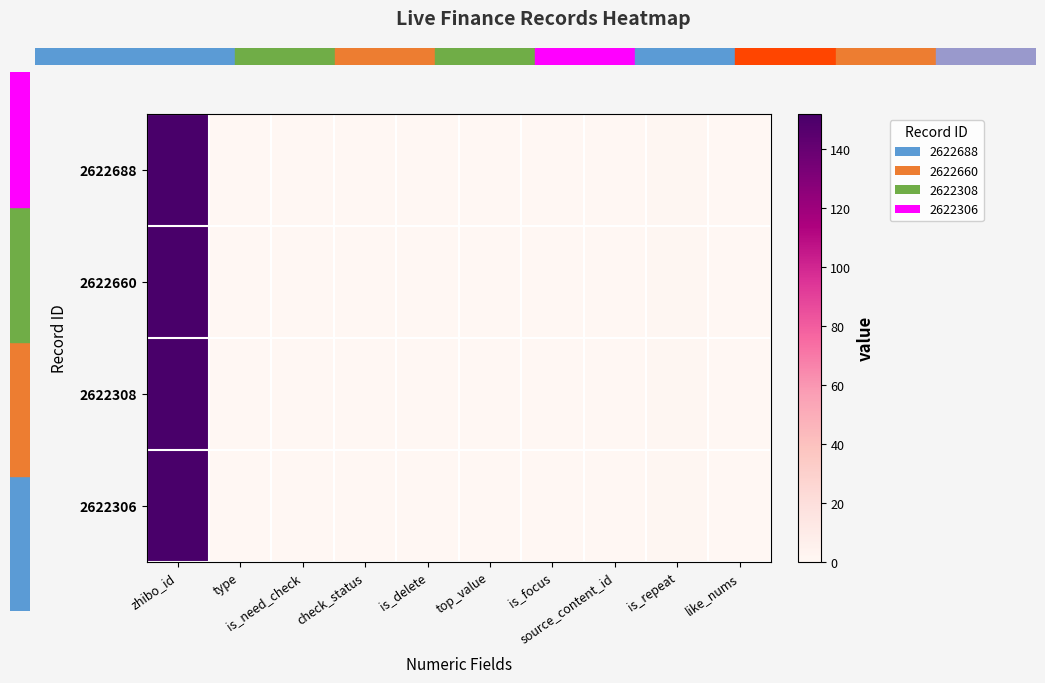

Which series changed the most between source_content_id and is_repeat?

2622688